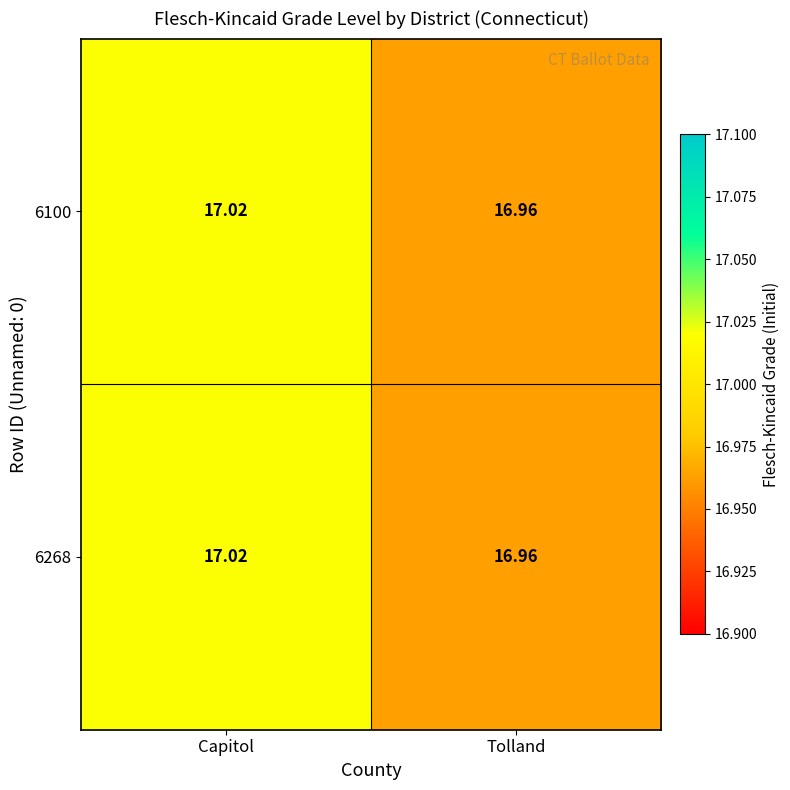

At which label does 6100 first exceed 17?

Capitol